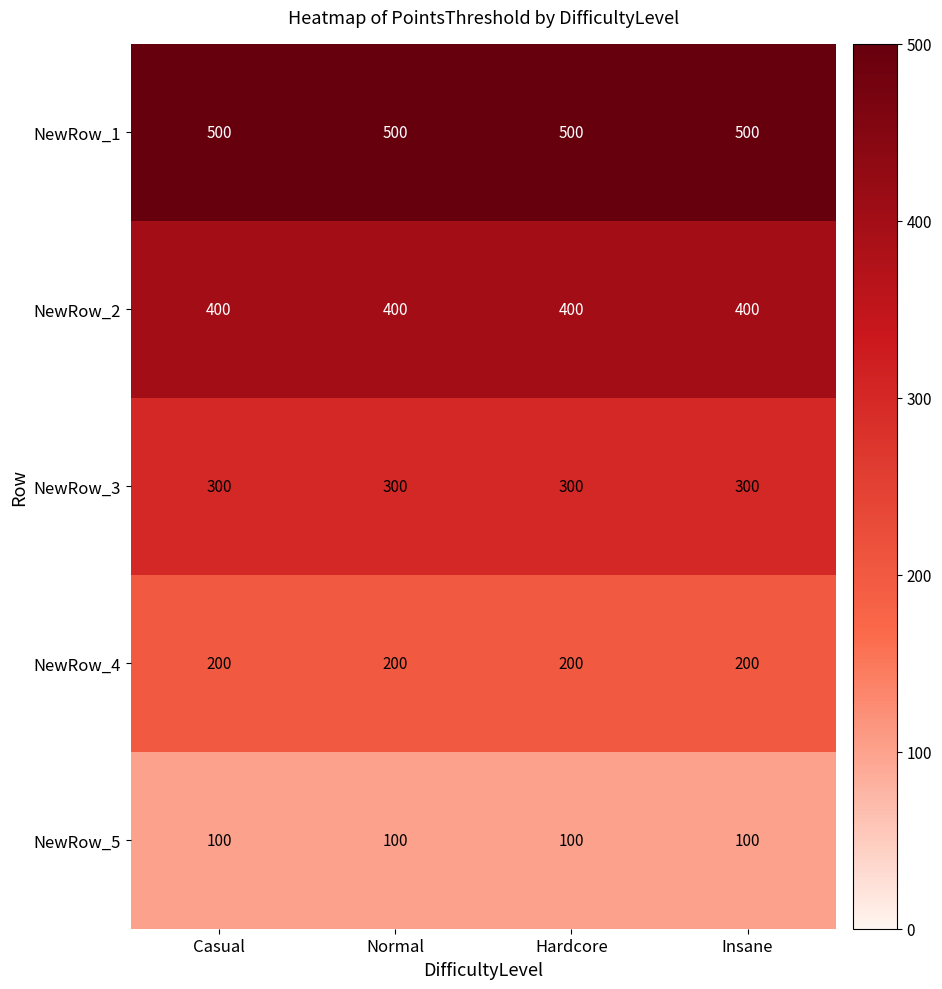

Which series has the largest total across all categories?

NewRow_1